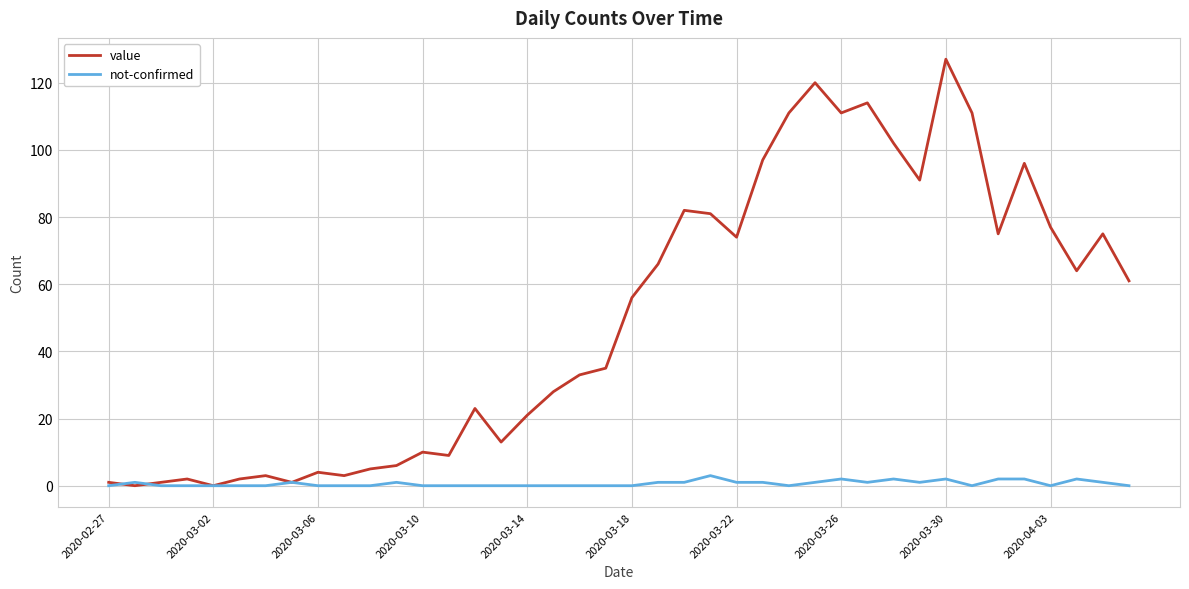

What is the greatest value displayed?

127